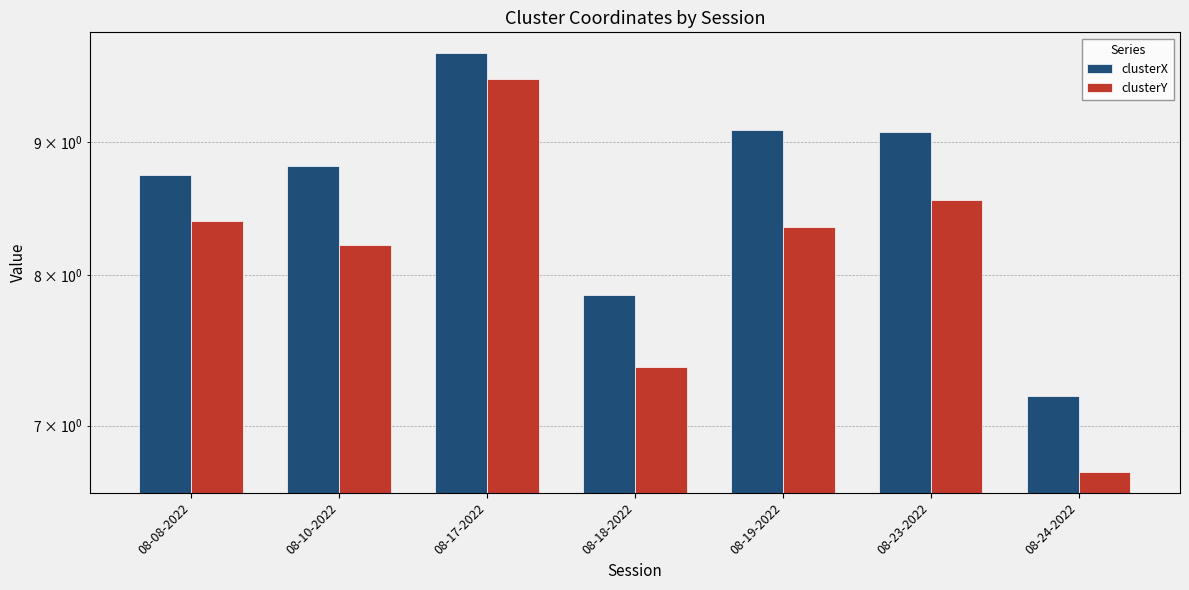

Which category has the highest value in the clusterY series?

08-17-2022